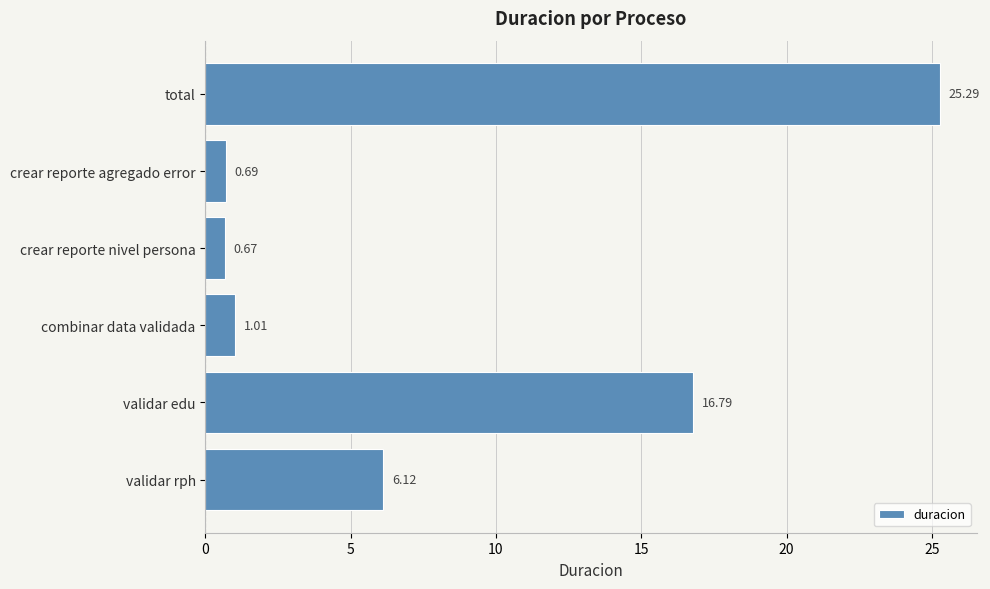

How many bars are there in total?

6